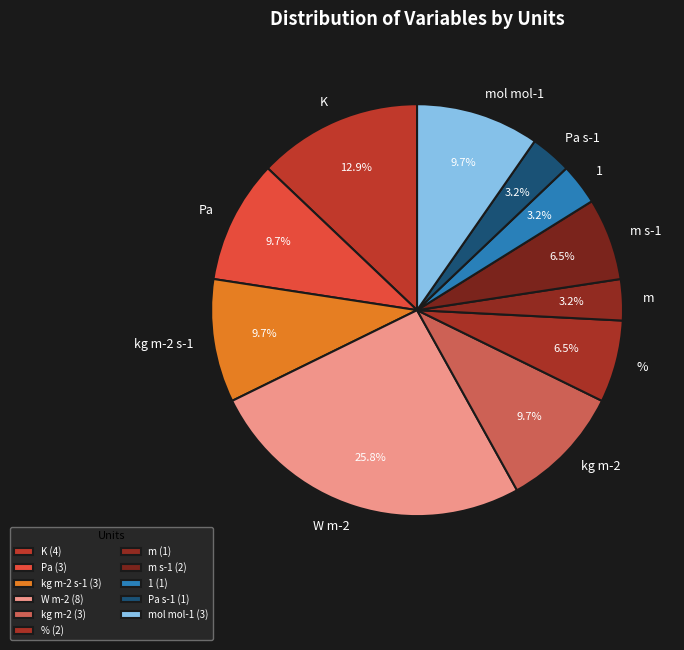

True or false: % accounts for 12% of the total.

False